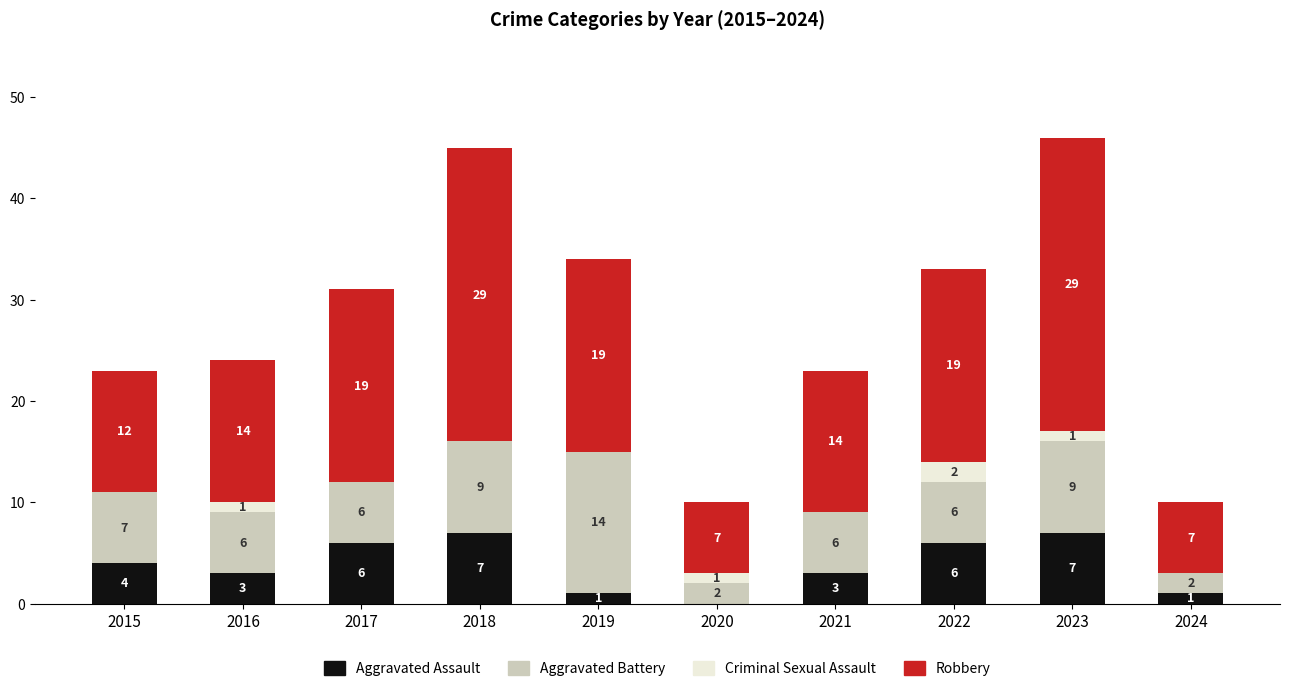

The value of Aggravated Assault at 2022 is 3. True or false?

False